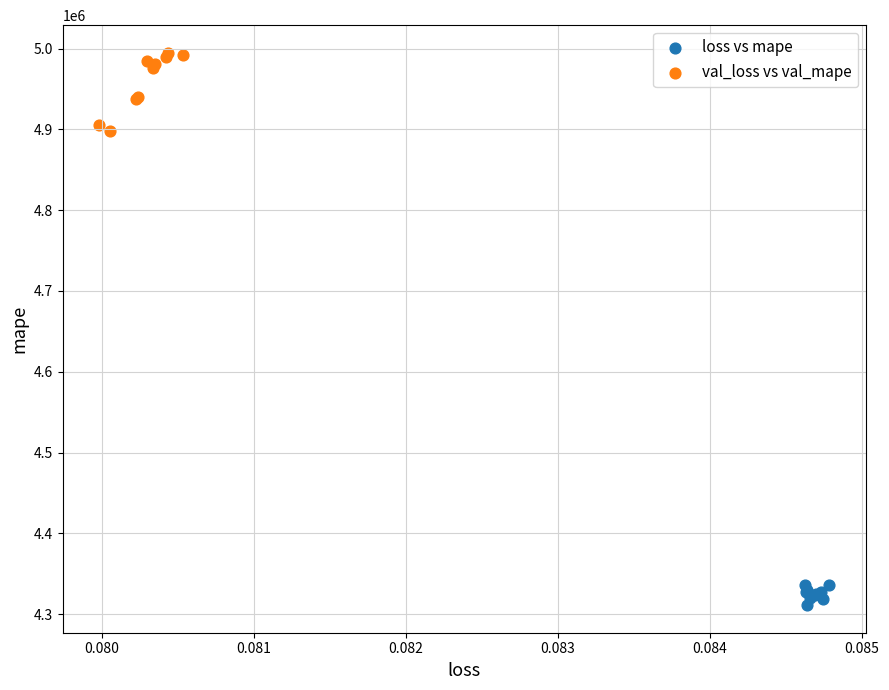

Which series contains the lowest Y value?

loss vs mape